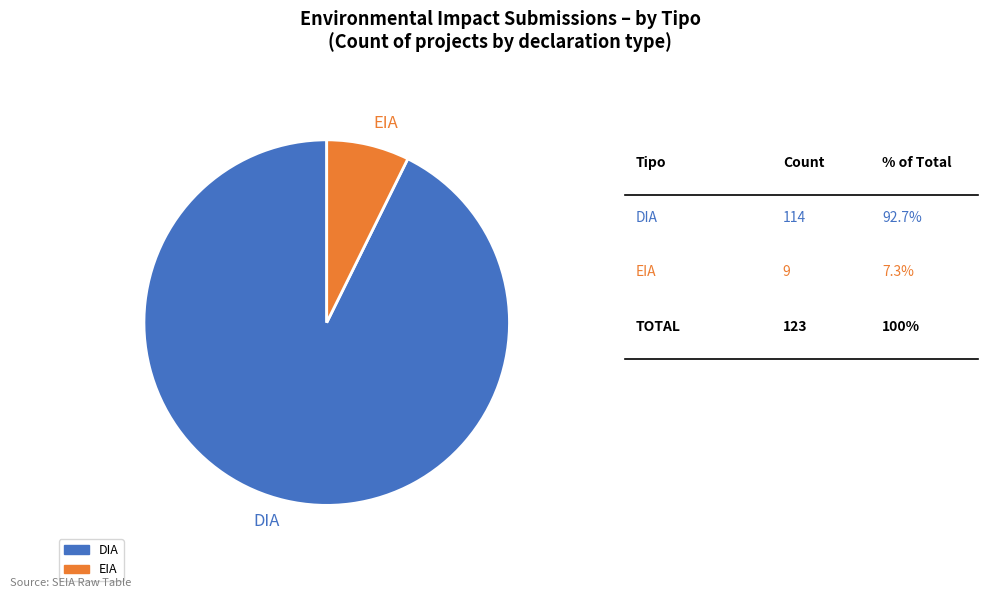

Do DIA and EIA together represent more than half of the pie?

Yes